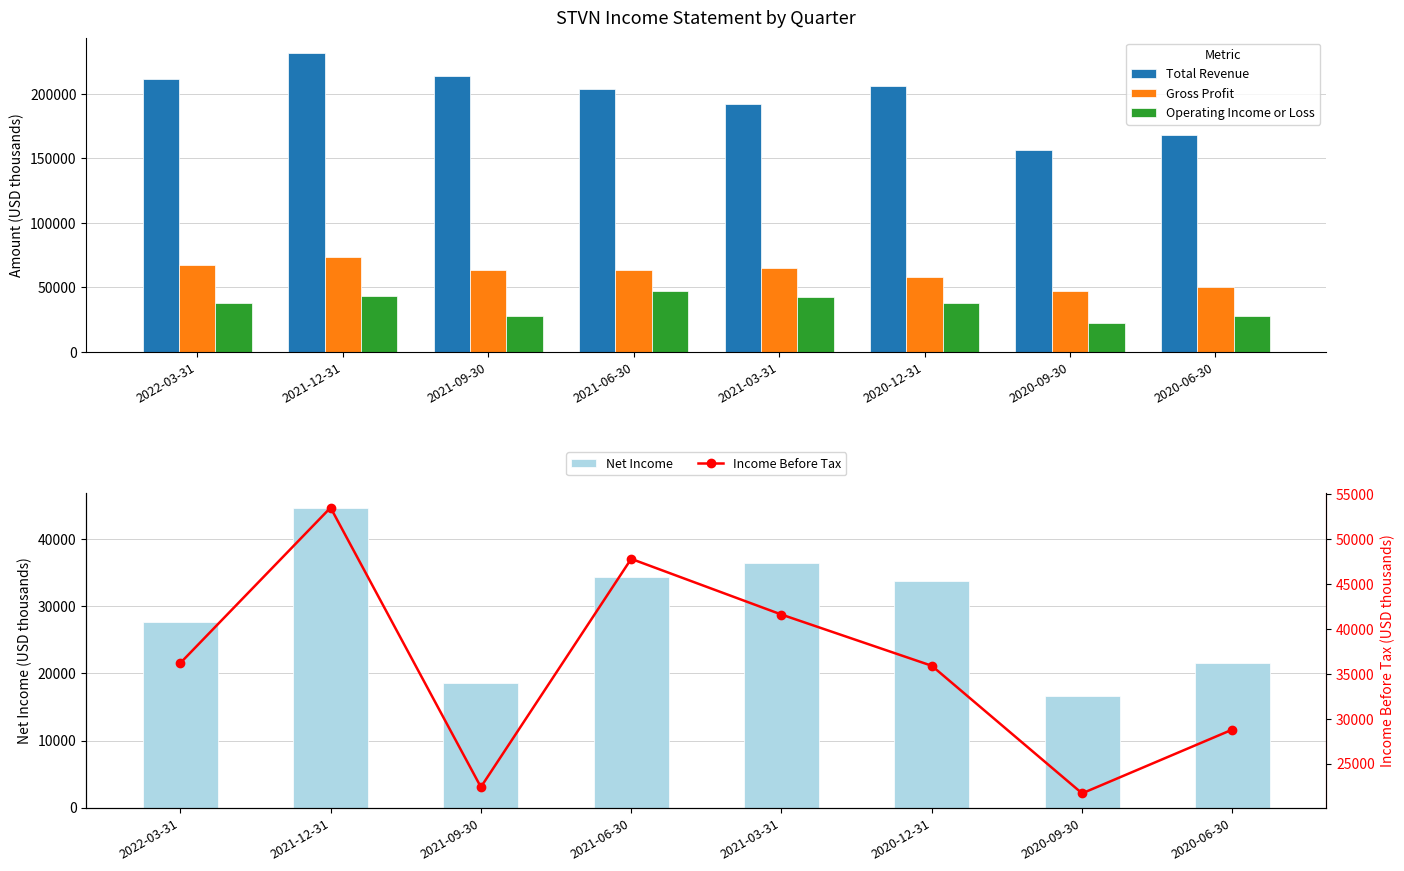

What is the difference between the maximum and minimum values in the Net Income series?

28000